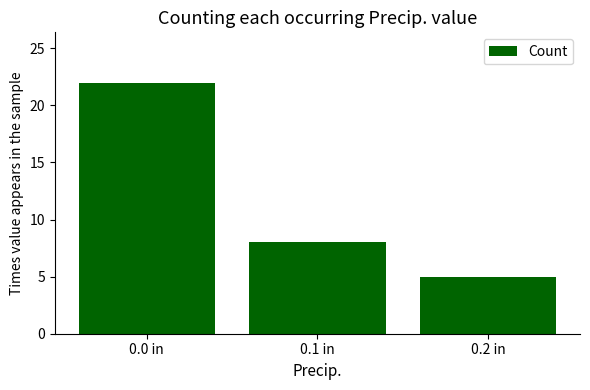

True or false: the data shows 9 at 0.0 in.

False